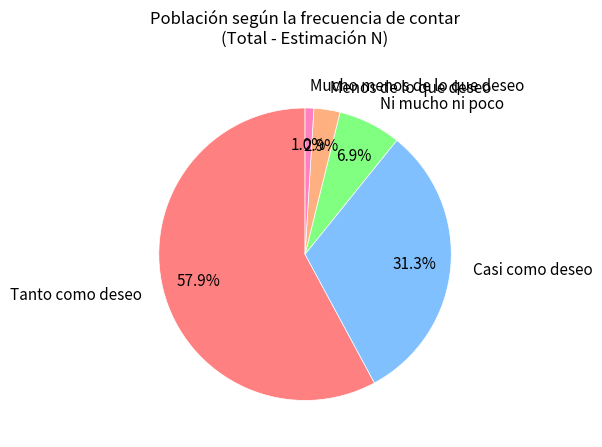

Rank the categories by value from lowest to highest.

Mucho menos de lo que deseo, Menos de lo que deseo, Ni mucho ni poco, Casi como deseo, Tanto como deseo